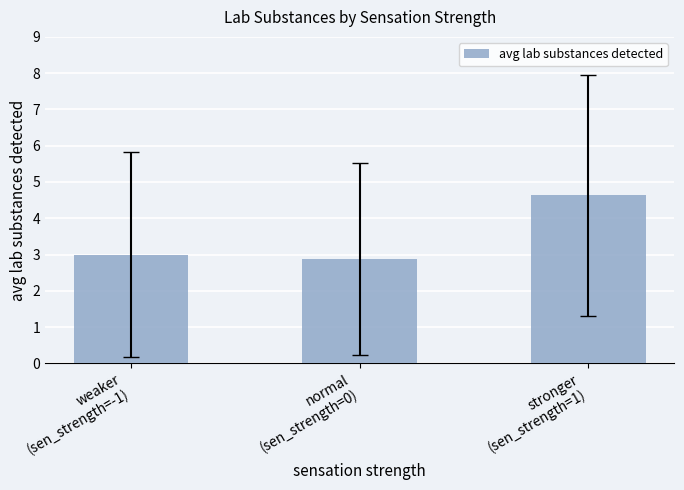

How many bars are there in total?

3